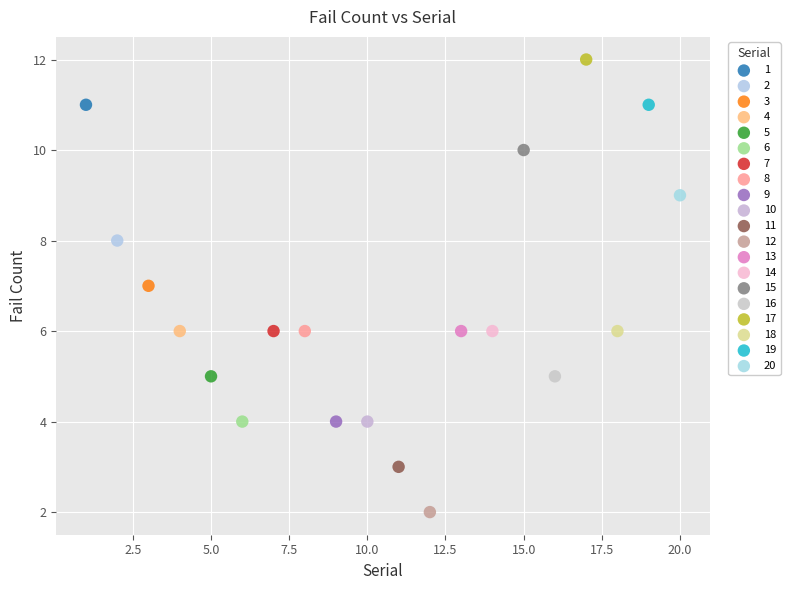

Which series reaches the minimum Y coordinate?

12